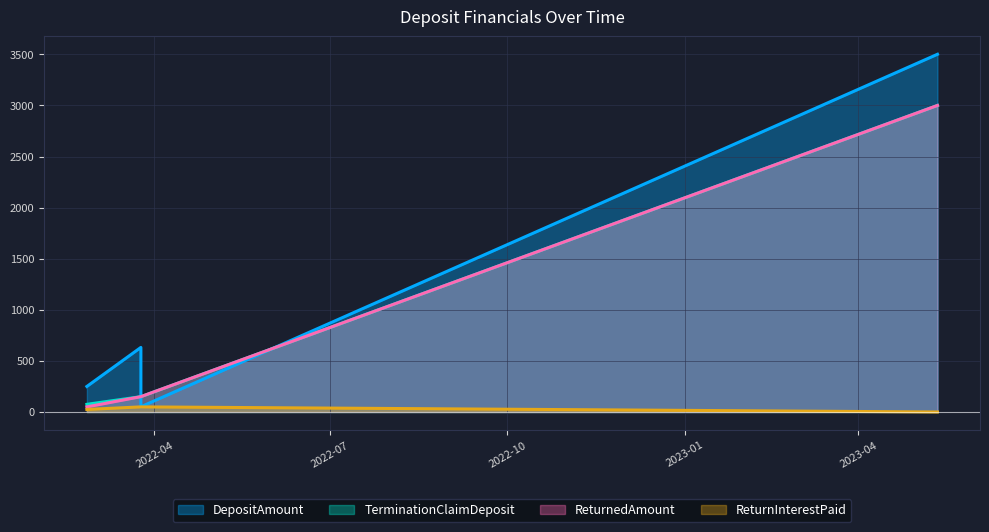

At how many categories does at least one series exceed 2071?

1